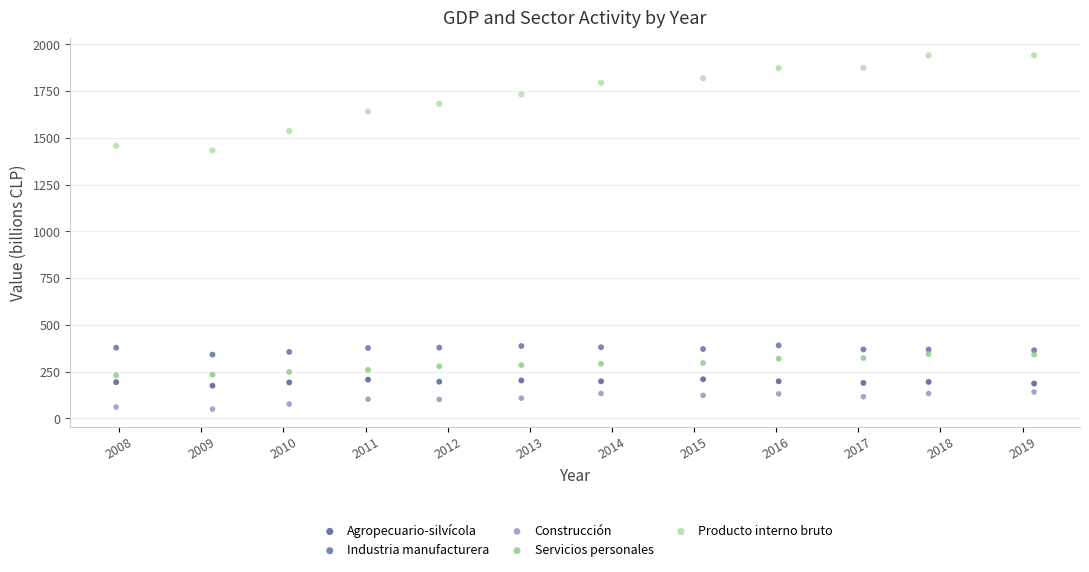

What are all the series names shown in the legend?

Agropecuario-silvícola, Industria manufacturera, Construcción, Servicios personales, Producto interno bruto